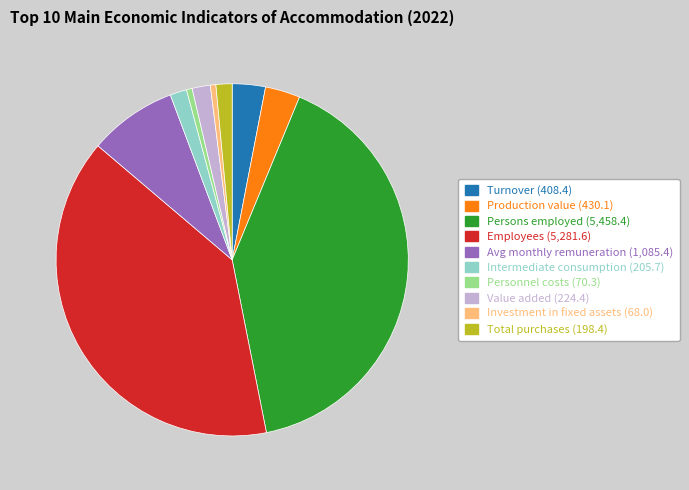

Does any single category account for the majority?

No